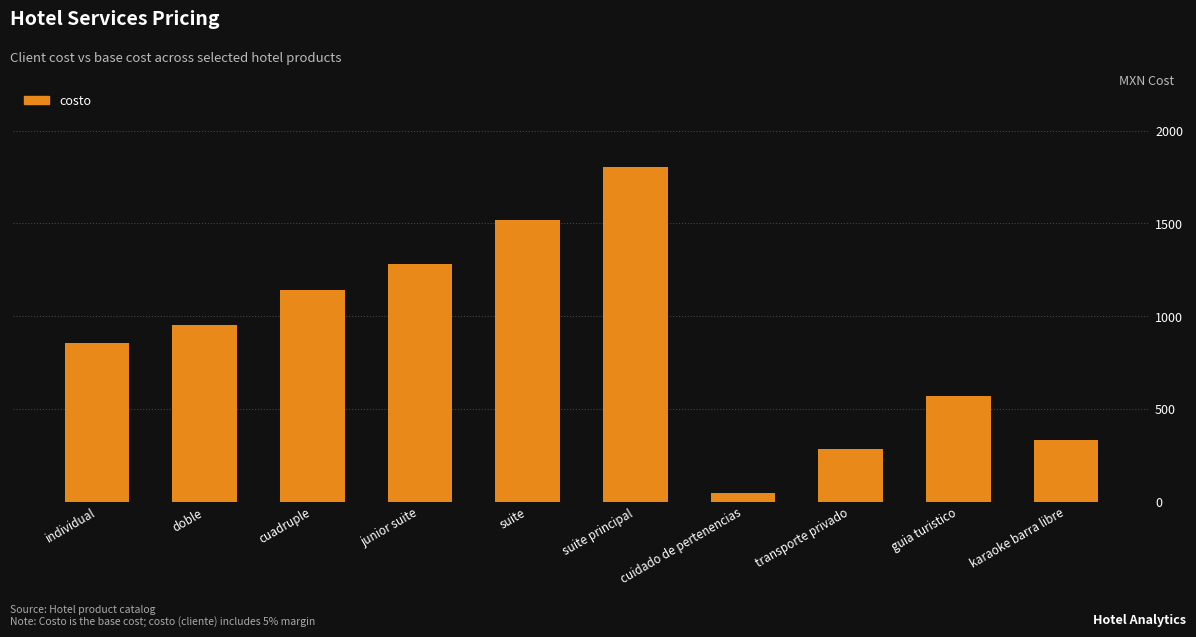

Is it true that the value at individual is 1529.8?

False